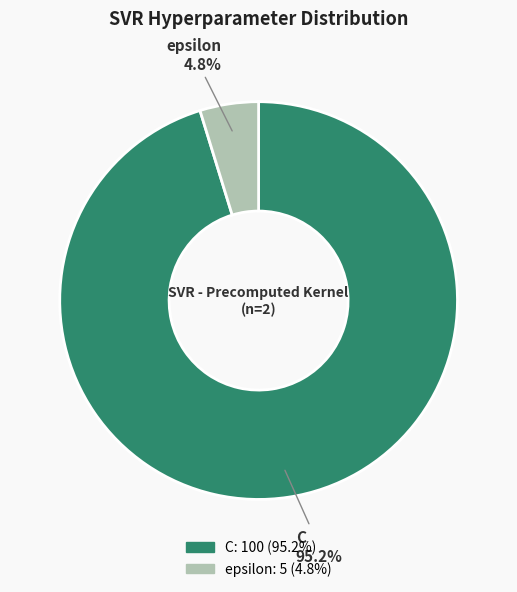

To the nearest percent, what is the difference between the largest and smallest slice percentages?

90%